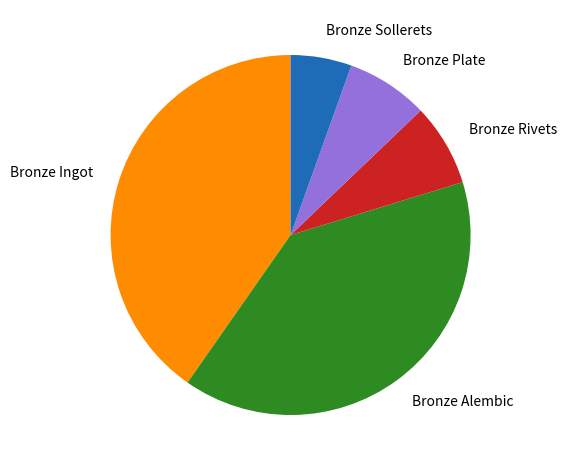

Which has a higher value, Bronze Ingot or Bronze Rivets?

Bronze Ingot